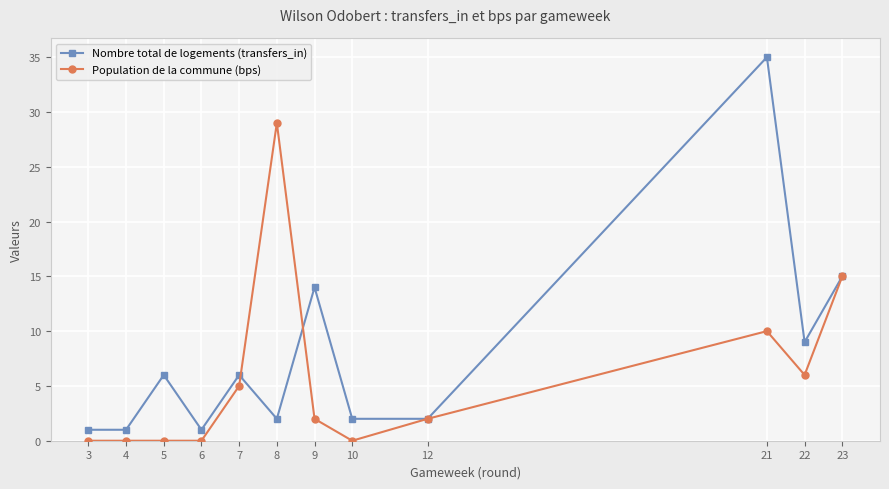

The Nombre total de logements (transfers_in) series shows 14 at 9. True or false?

True